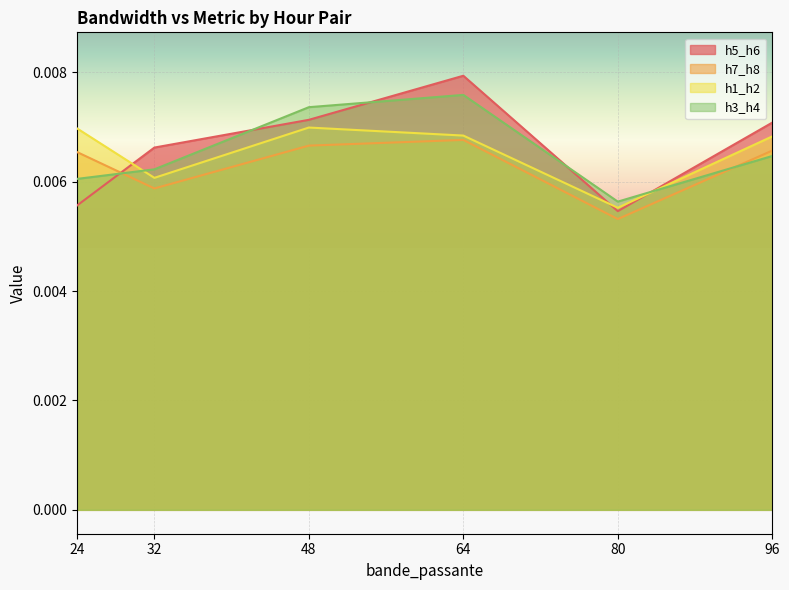

At 32, list the series in order from smallest to largest.

h7_h8, h1_h2, h3_h4, h5_h6